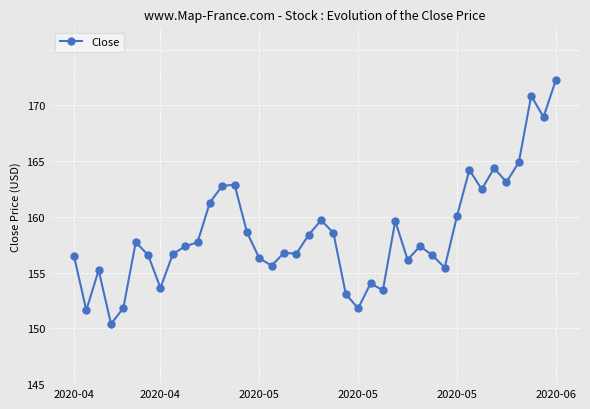

Is this an area chart (filled region under the line)?

No